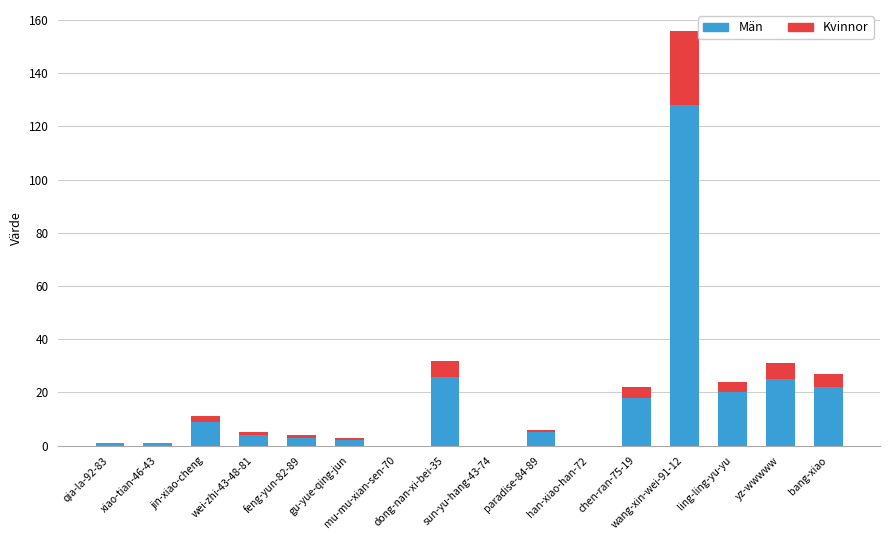

What is the highest value of the Män series?

128